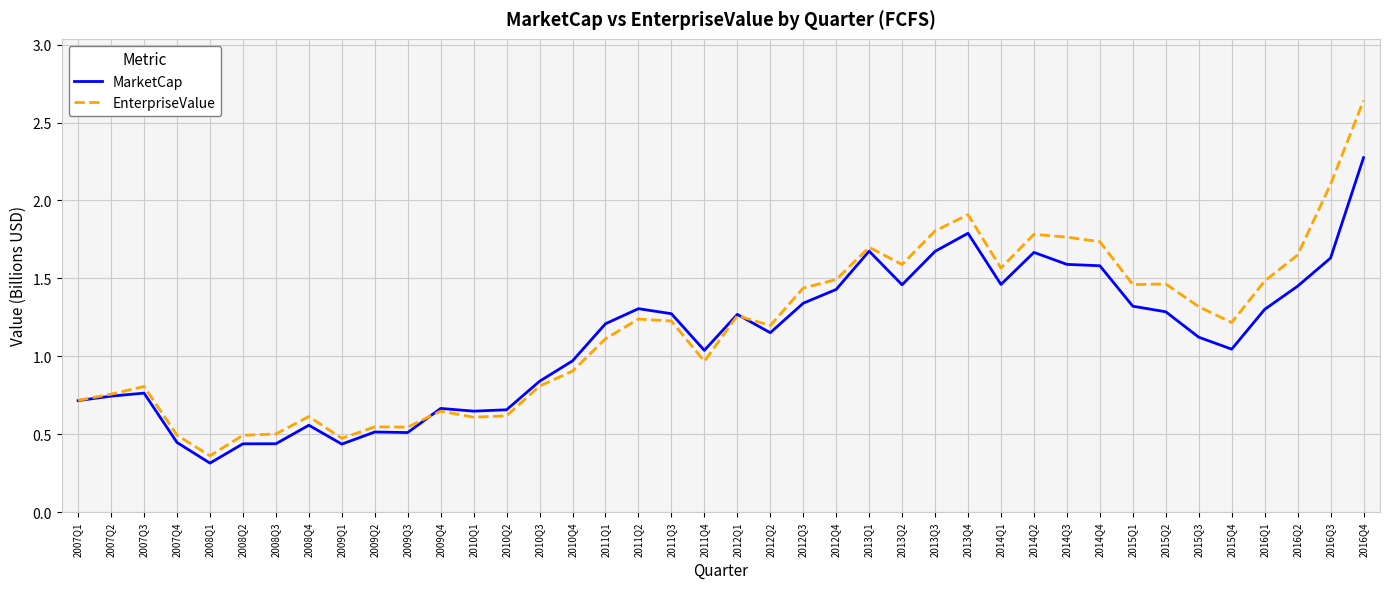

At which label does EnterpriseValue reach its minimum?

2008Q1